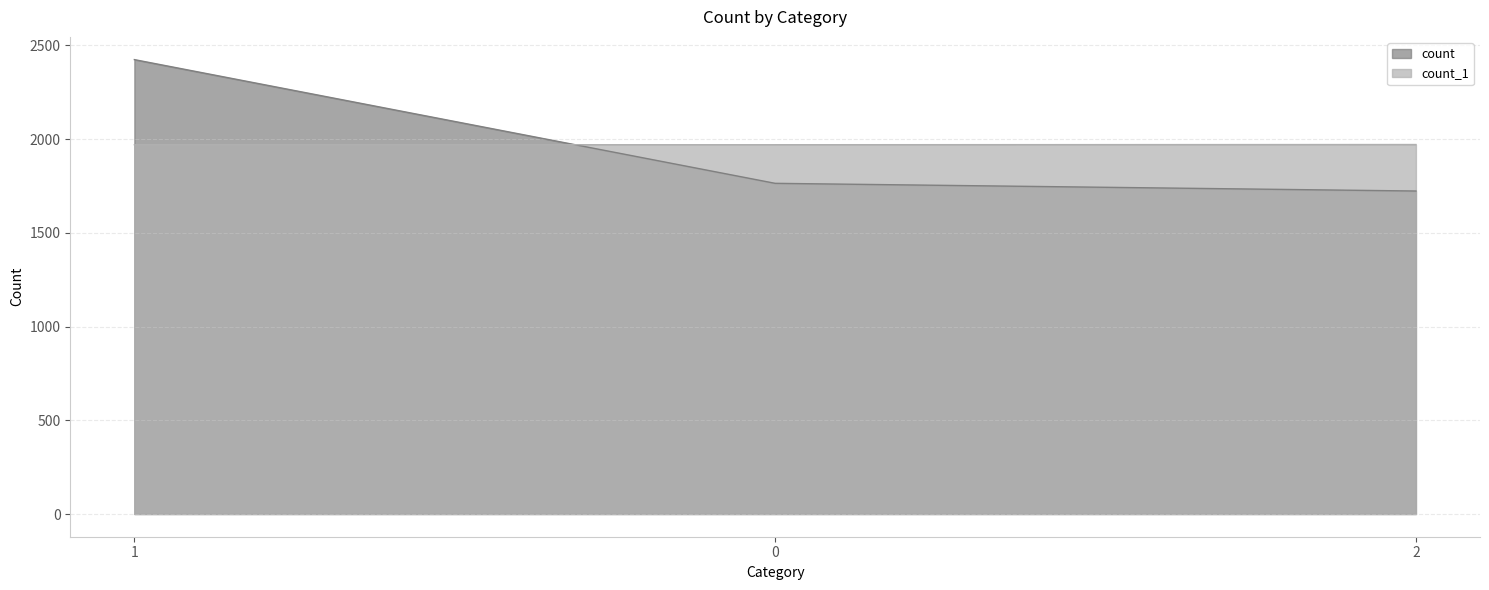

How many values in the count series exceed 1764?

1